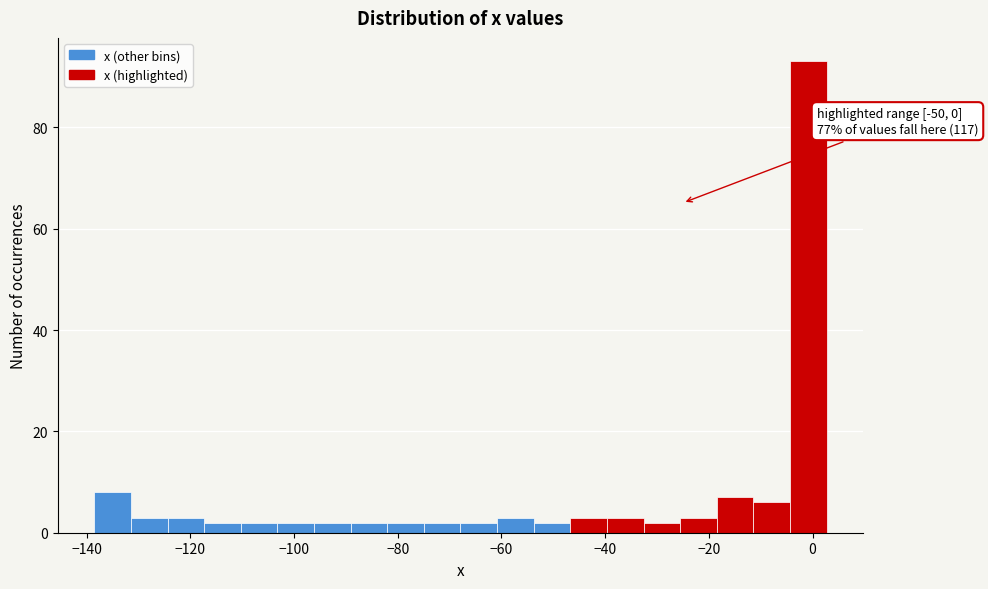

Around what value on the x-axis is the tallest bar? Give the approximate position of its centre, as read against the axis.

0